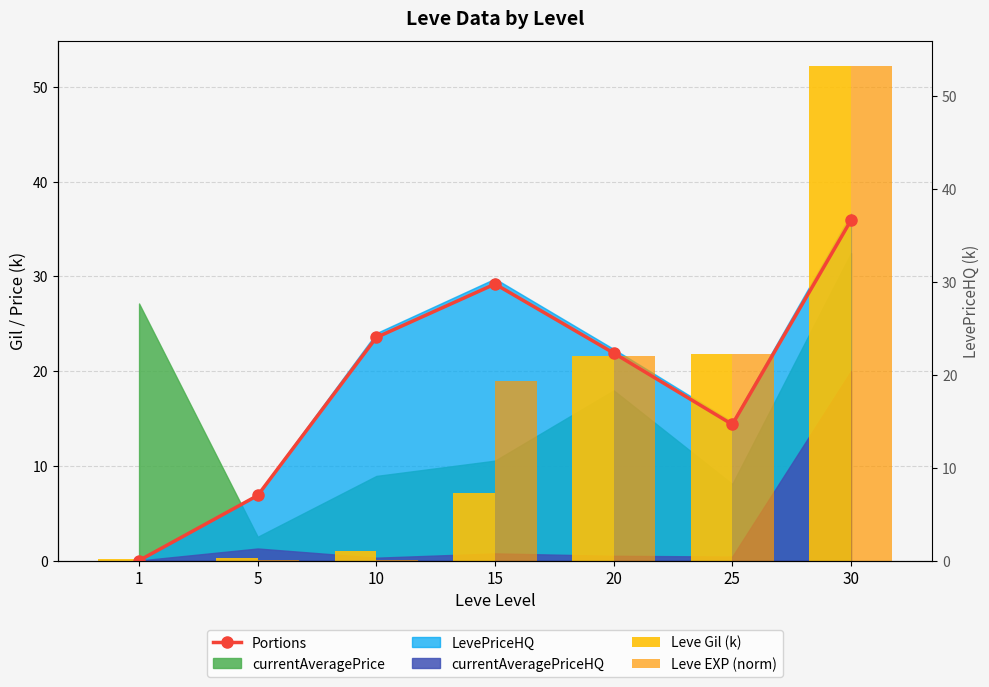

The value of Portions at 5 is 7.0. True or false?

True